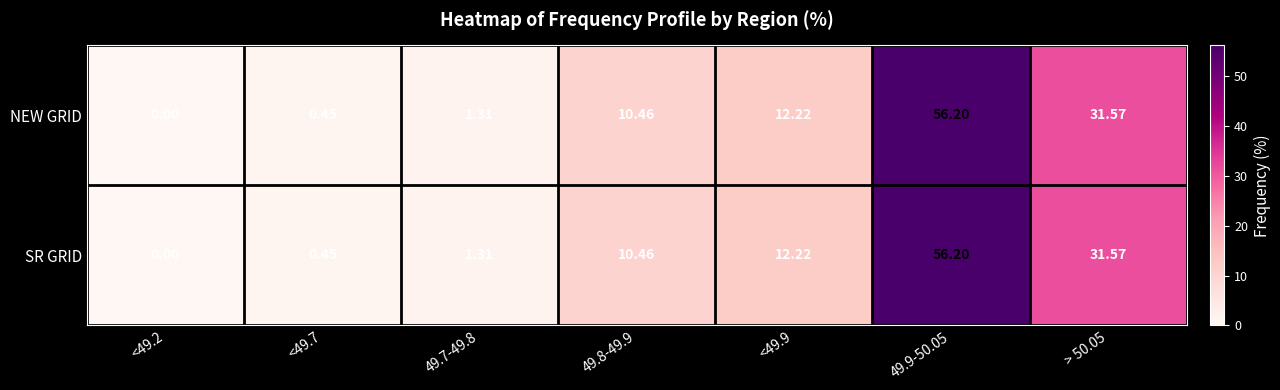

Is the value of SR GRID at 49.9-50.05 greater than the value of NEW GRID at 49.7-49.8?

Yes